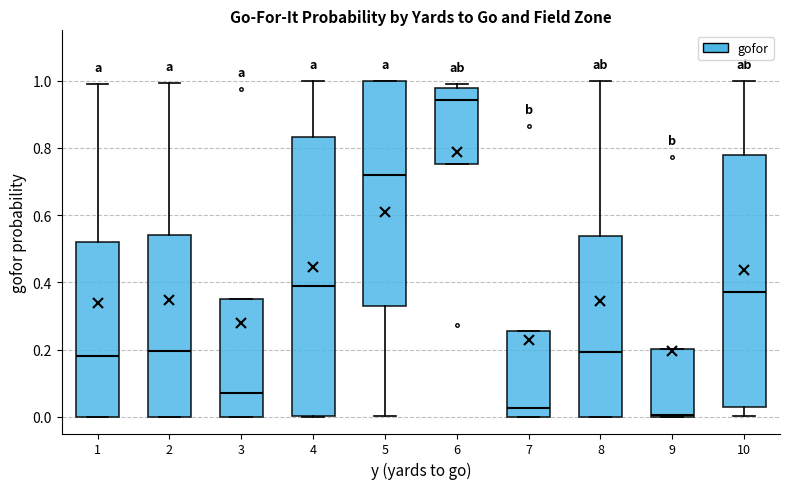

Where does the upper whisker of the box at x = 10 end on the y-axis? The values are not printed on the chart, so give them approximately, as read against the axis.

1.00